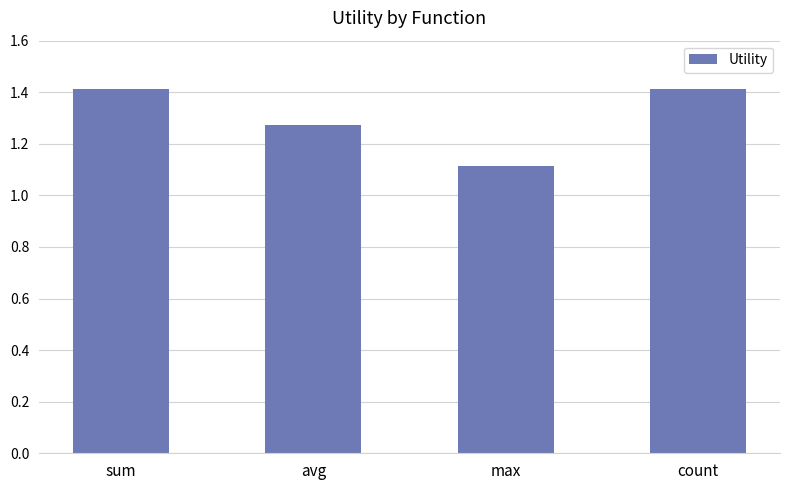

What is the maximum value shown in the chart?

1.4